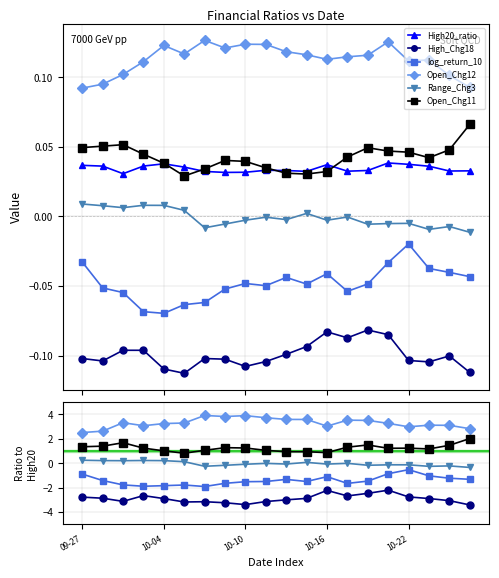

The Open_Chg12 series shows 5.9 at 11. True or false?

False